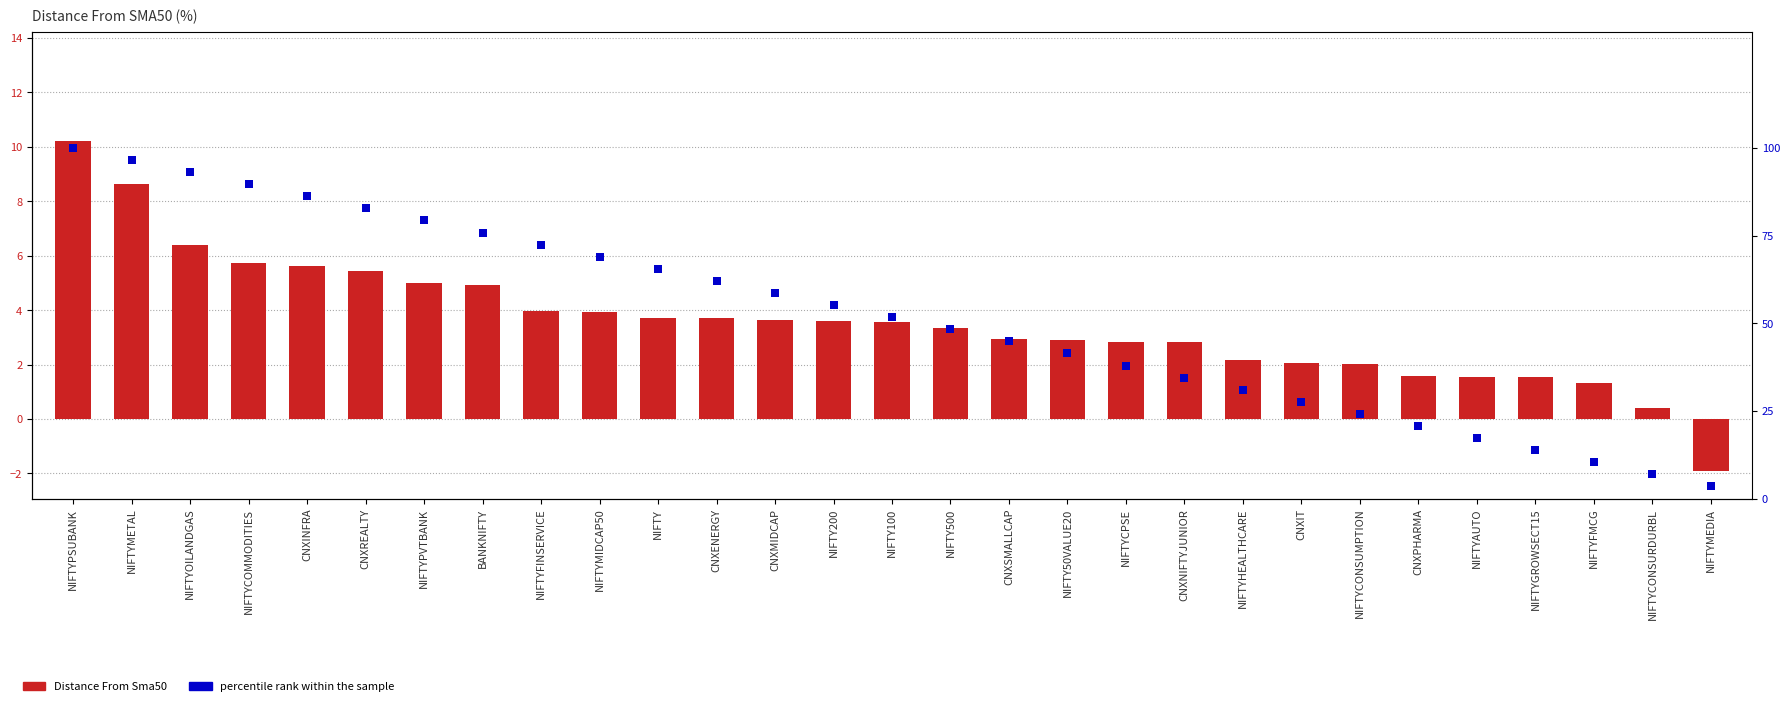

At which category is the sum across all series the highest?

NIFTYPSUBANK